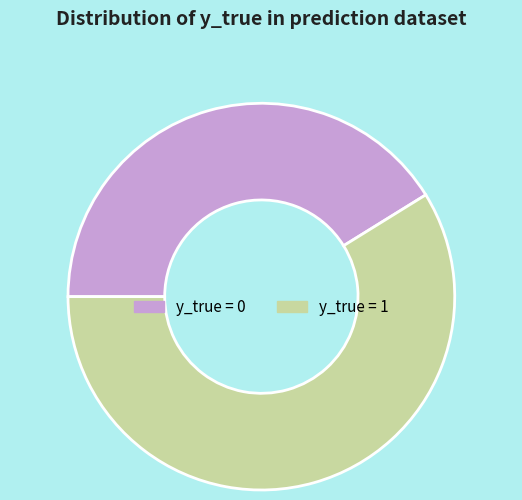

Count the number of slices in the pie.

2